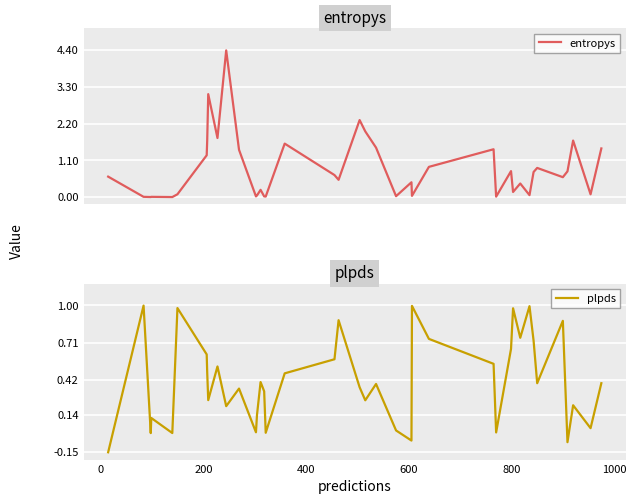

Reading left to right, extract all data points from this chart.

entropys: 0.6	0.0	0.0	0.0	0.0	0.1	1.3	1.7	3.1	1.8	4.4	1.4	0.0	0.0	0.2	0.0	0.0	1.6	0.7	0.5	2.3	2.0	1.5	0.0	0.4	0.0	0.9	1.4	0.0	0.8	0.2	0.4	0.1	0.8	0.9	0.6	0.8	1.7	0.1	1.5
plpds: -0.1	1.0	0.0	0.1	0.0	1.0	0.6	0.5	0.3	0.5	0.2	0.3	0.0	0.1	0.4	0.3	0.0	0.5	0.6	0.9	0.4	0.3	0.4	0.0	-0.1	1.0	0.7	0.5	0.0	0.7	1.0	0.7	1.0	0.7	0.4	0.9	-0.1	0.2	0.0	0.4